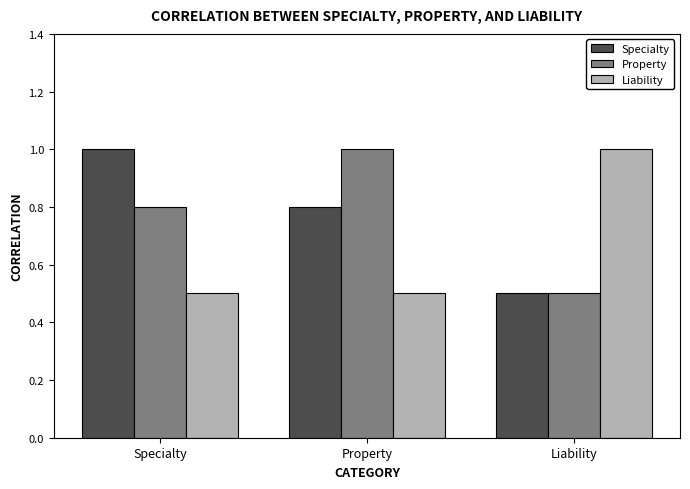

At Property, list the series in order from smallest to largest.

Liability, Specialty, Property